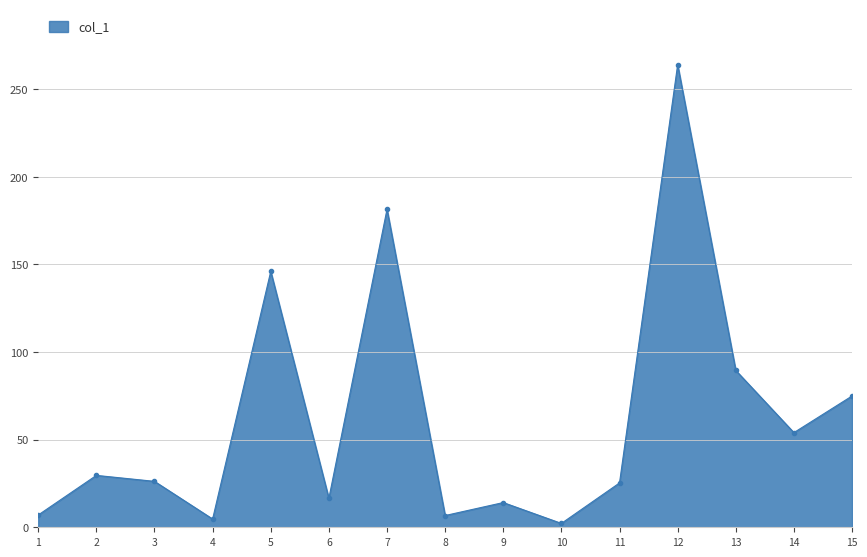

How many series are shown in this chart?

1